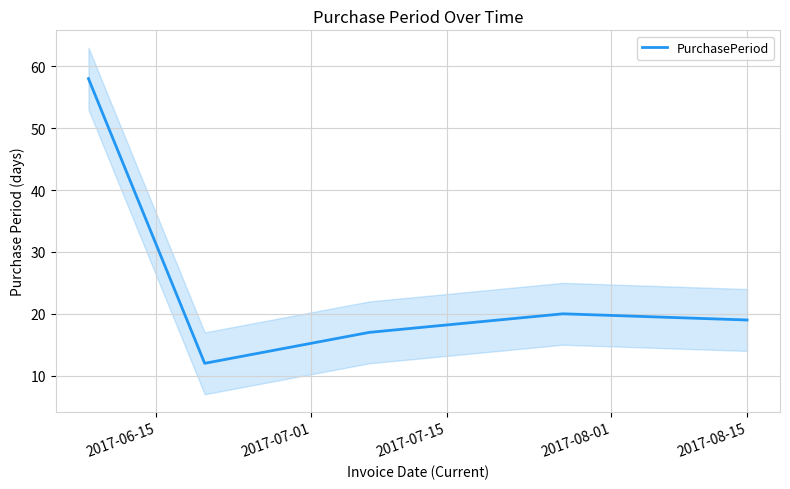

What is the highest value of the PurchasePeriod series?

58